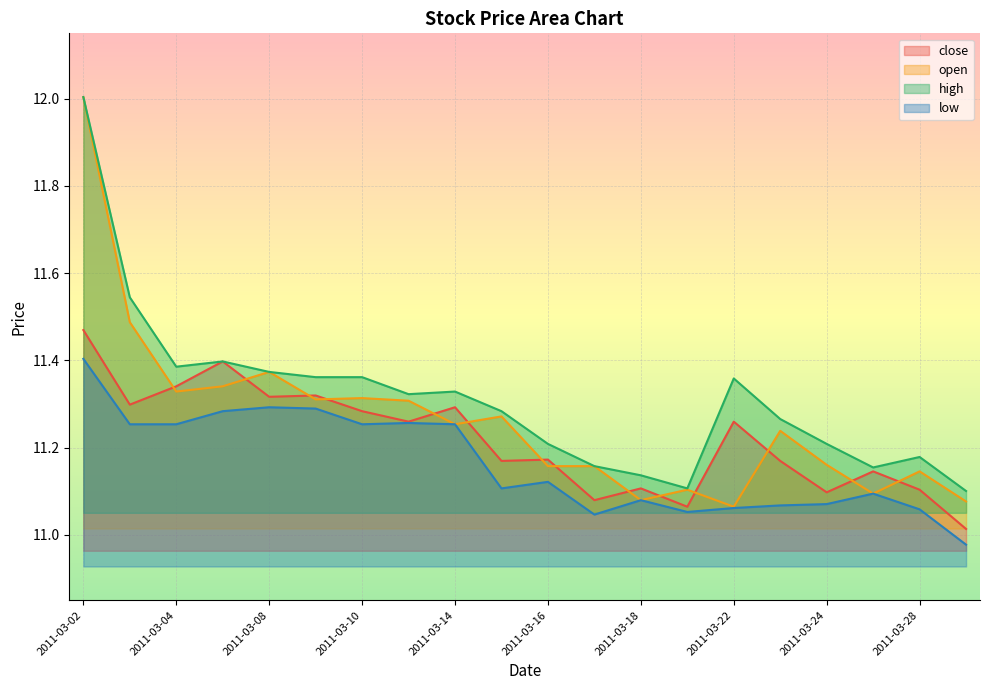

At which category does open reach its first local peak?

2011-03-08